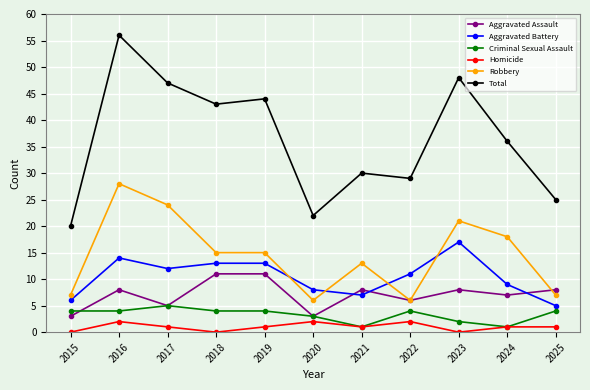

How many categories are shown in the chart?

11